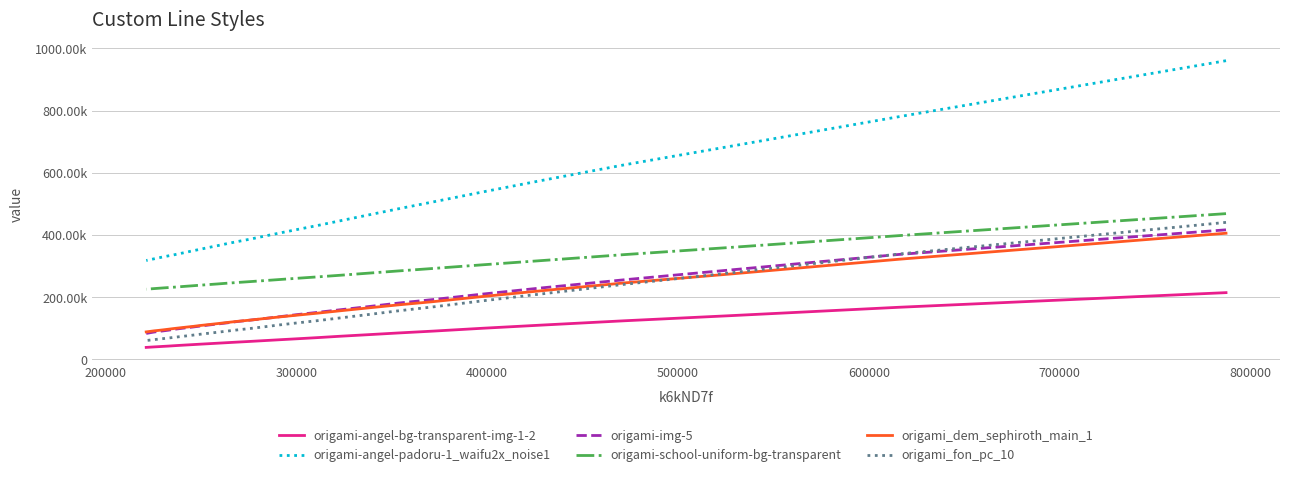

Rank the series by their maximum value, from highest to lowest.

origami-angel-padoru-1_waifu2x_noise1, origami-school-uniform-bg-transparent, origami_fon_pc_10, origami-img-5, origami_dem_sephiroth_main_1, origami-angel-bg-transparent-img-1-2